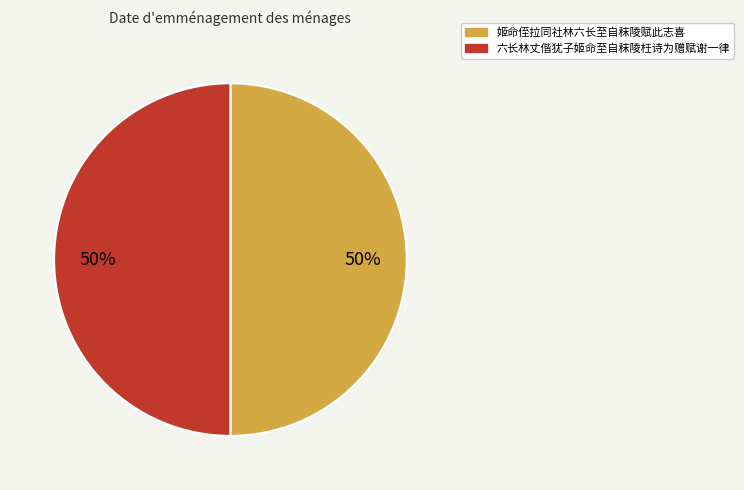

Is the sum of 六长林丈偕犹子姬命至自秣陵枉诗为赠赋谢一律 and 姬命侄拉同社林六长至自秣陵赋此志喜 greater than half?

Yes